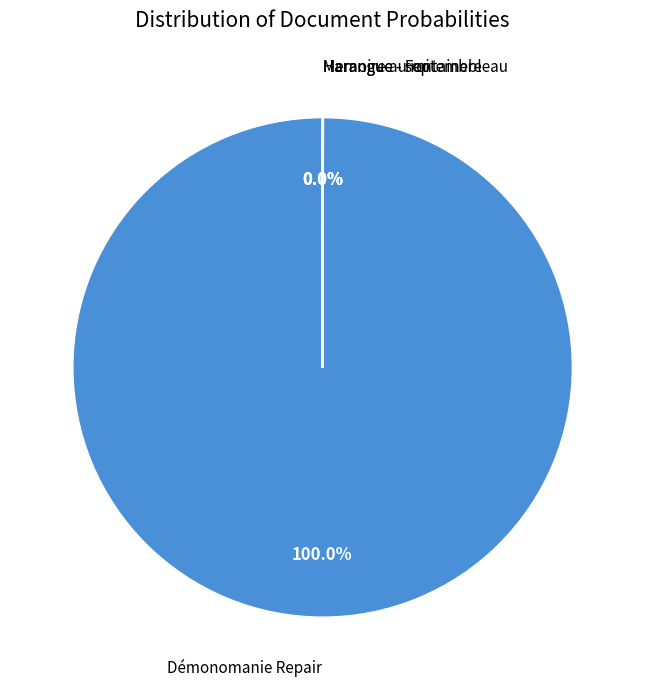

Does any single category account for the majority?

Yes